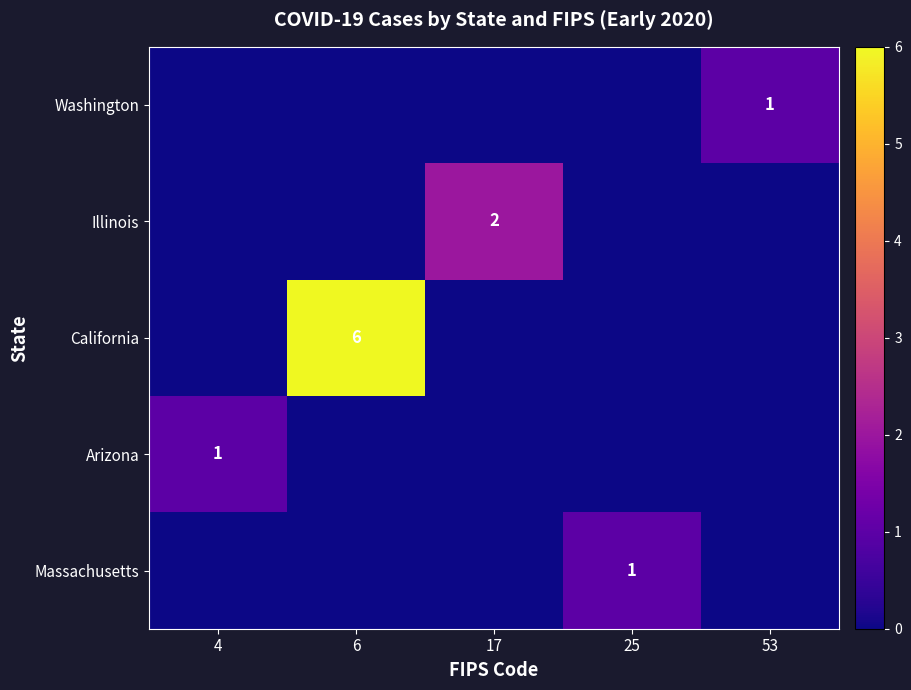

The value of Arizona at 4 is 1. True or false?

True